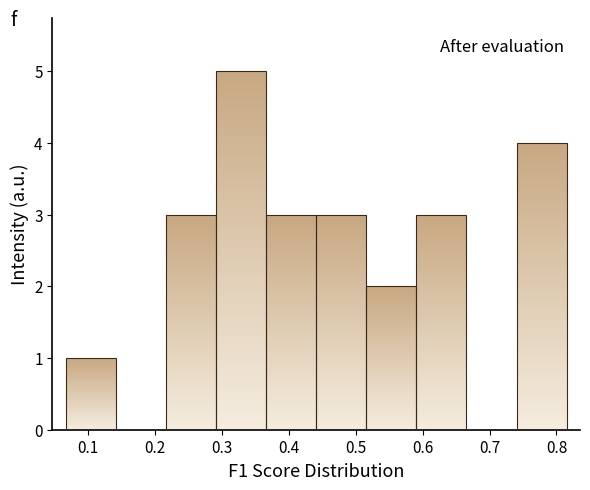

What is the height of the bar covering 0.22 to 0.29 on the x-axis? Neither the bar edges nor the heights are printed on the chart, so give them approximately, as read against the axes.

3